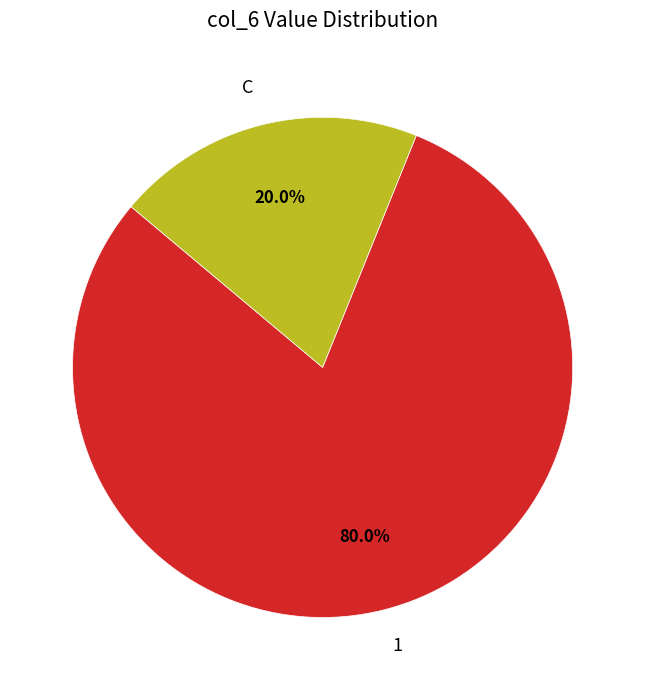

Is it true that C is 5% of the pie?

False